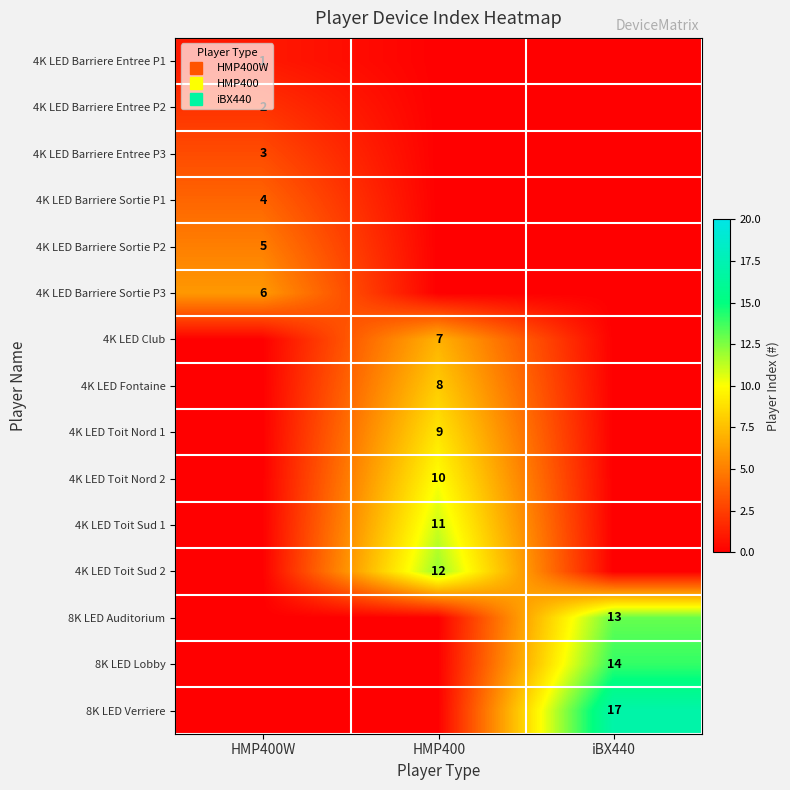

How many values in 8K LED Verriere are above zero?

1